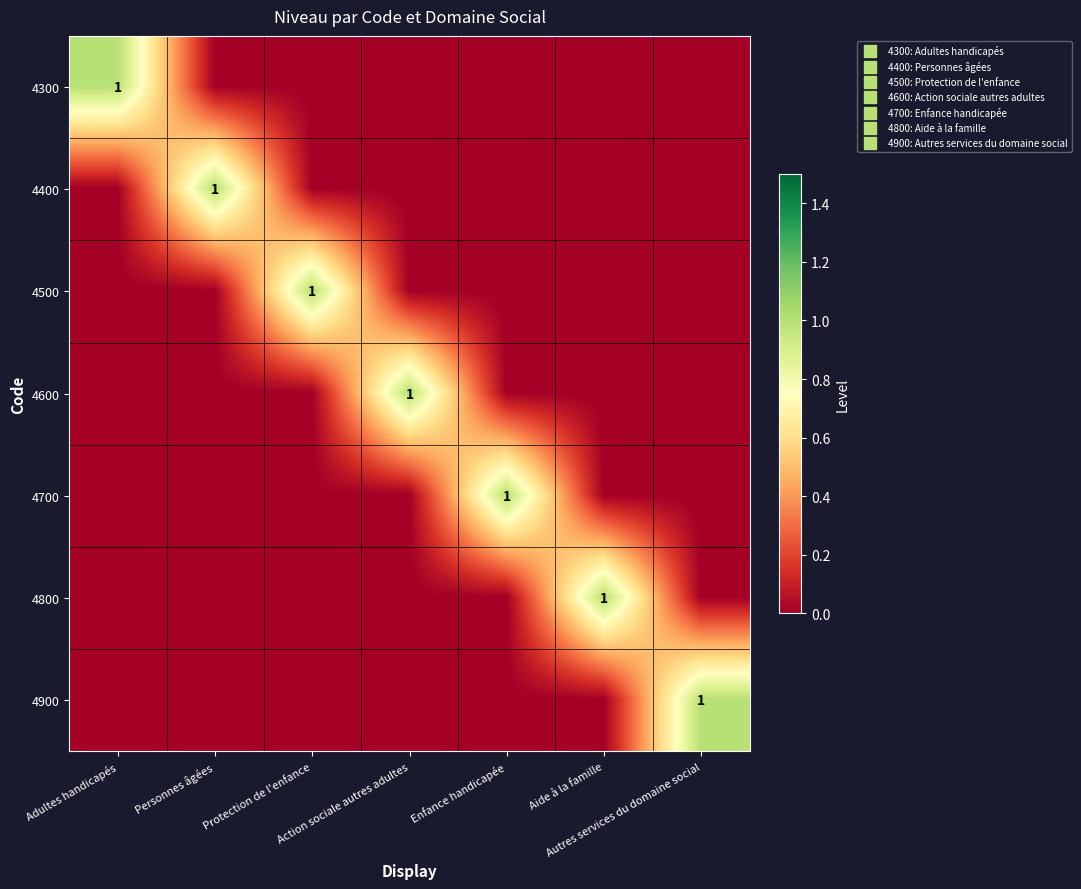

The value of 4400 at Personnes âgées is 1. True or false?

True